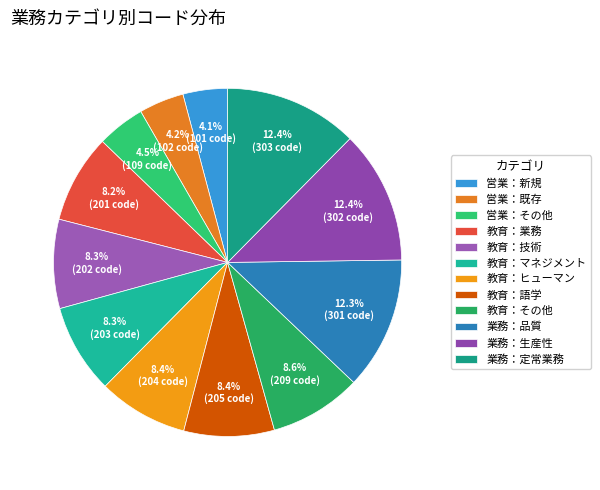

Which category has the smallest portion of the pie?

営業：新規